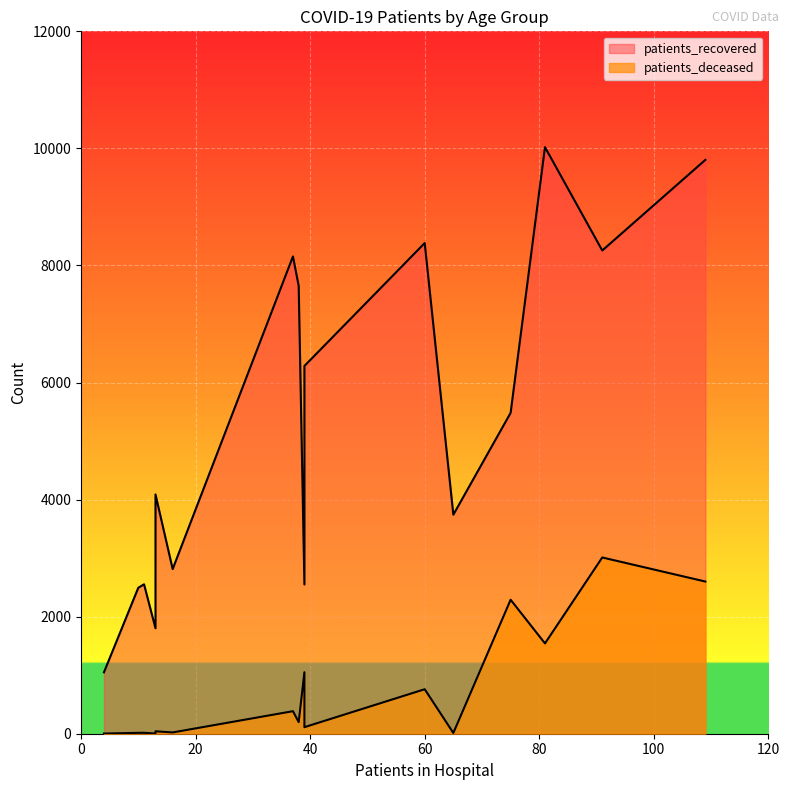

Rank the series at <20 from highest to lowest value.

patients_recovered, patients_deceased